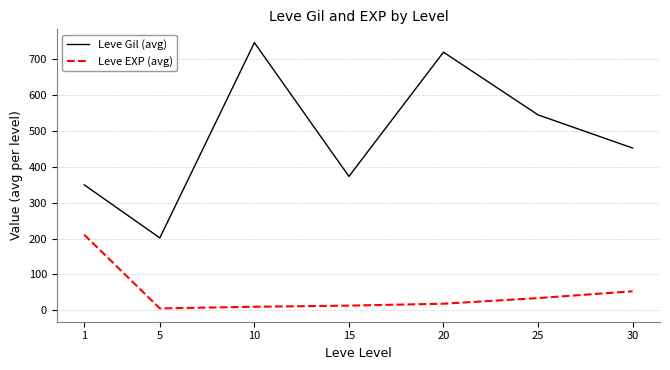

Rank the series by their average value, from lowest to highest.

Leve EXP (avg), Leve Gil (avg)